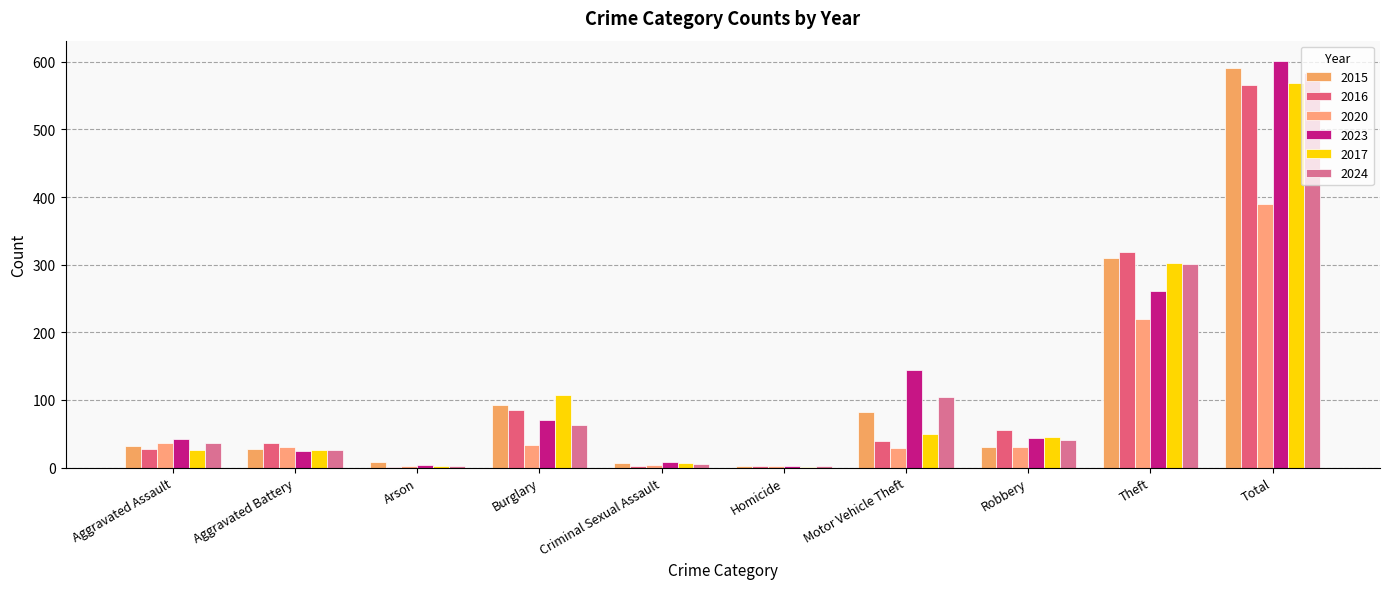

Between Aggravated Assault and Motor Vehicle Theft, which series saw the biggest shift?

2023